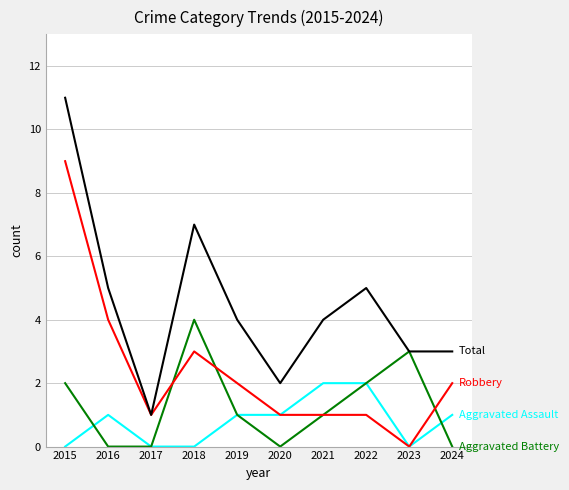

Which category has the highest value across all series?

2015